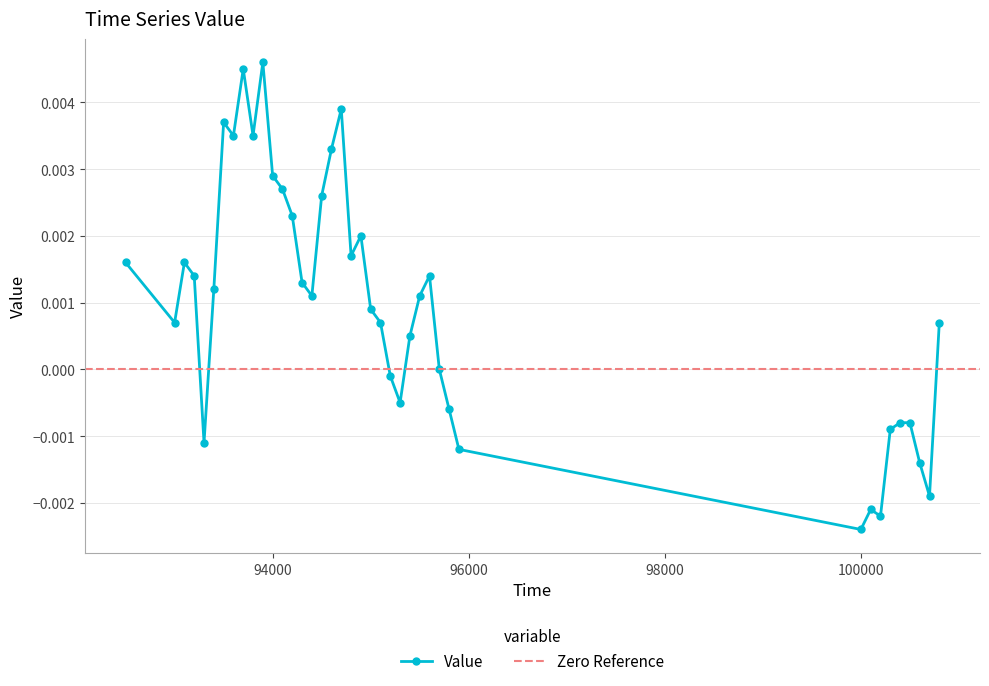

Between 100300 and 100700, which is larger?

100300